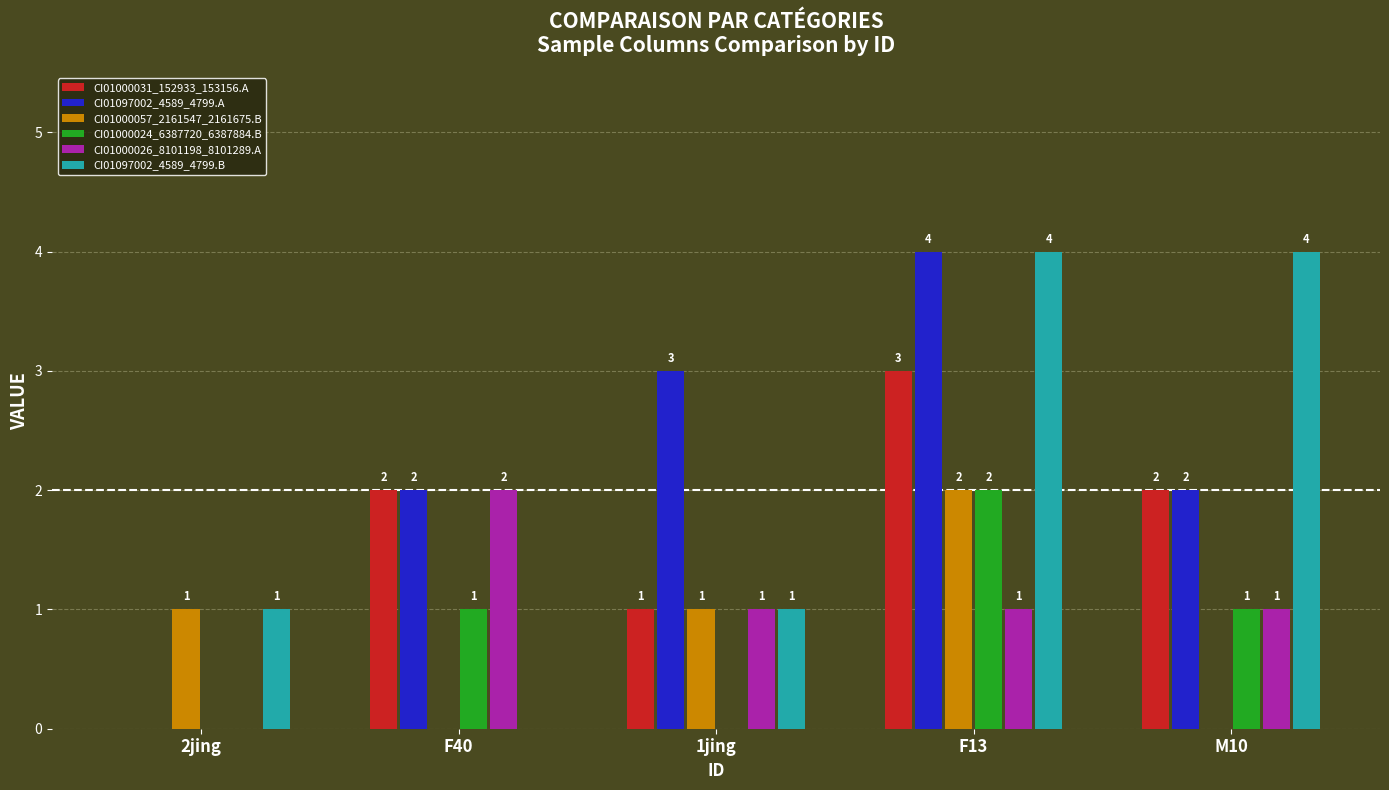

What is the highest value of the CI01097002_4589_4799.A series?

4